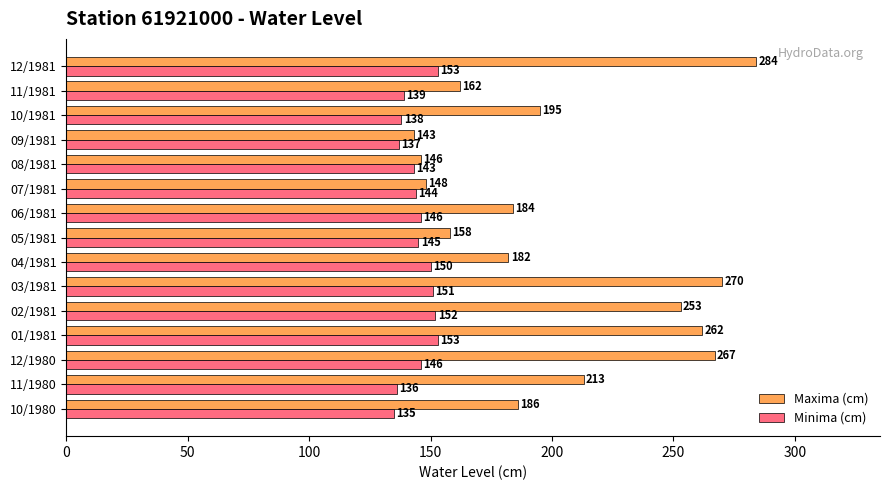

How many distinct data groups are displayed?

2